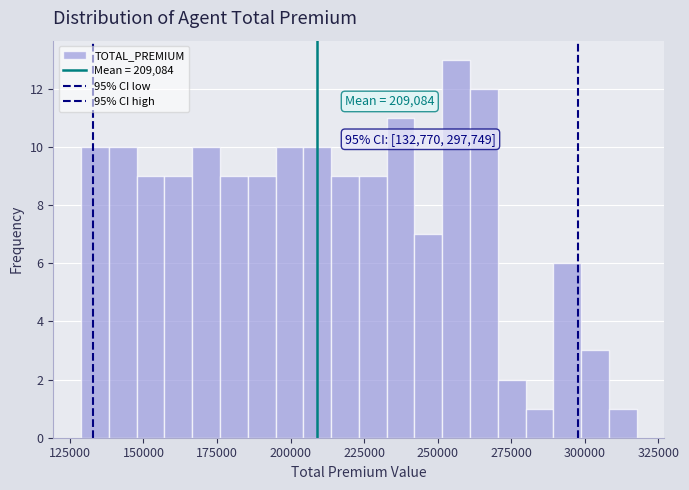

Around what value on the x-axis is the tallest bar? Give the approximate position of its centre, as read against the axis.

255000